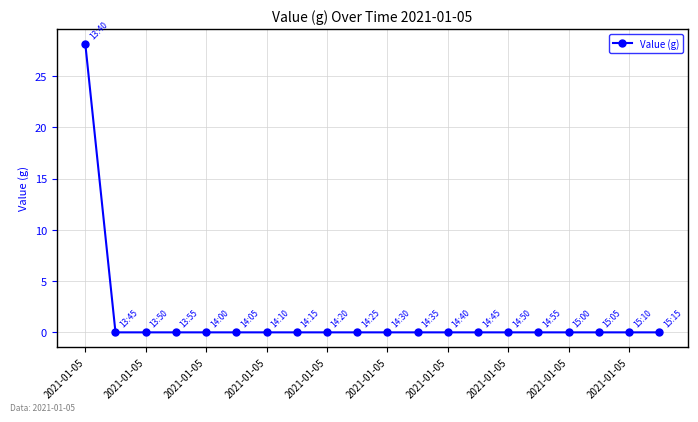

How many lines are shown in the chart?

1